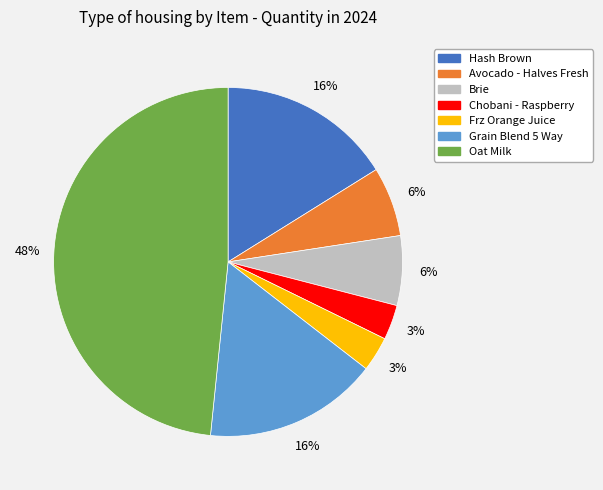

To the nearest percent, what is the average slice percentage?

14%